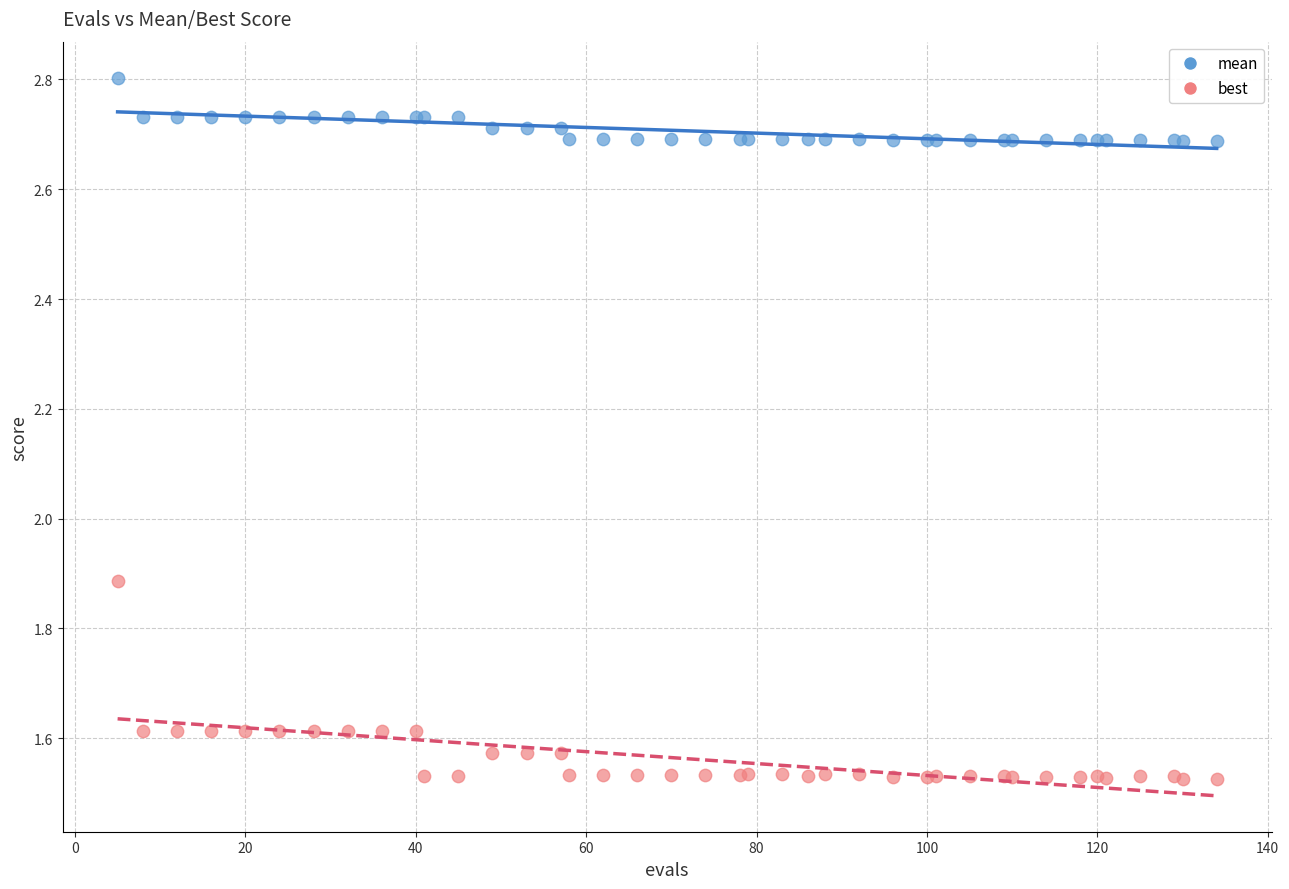

Which series reaches the minimum Y coordinate?

best